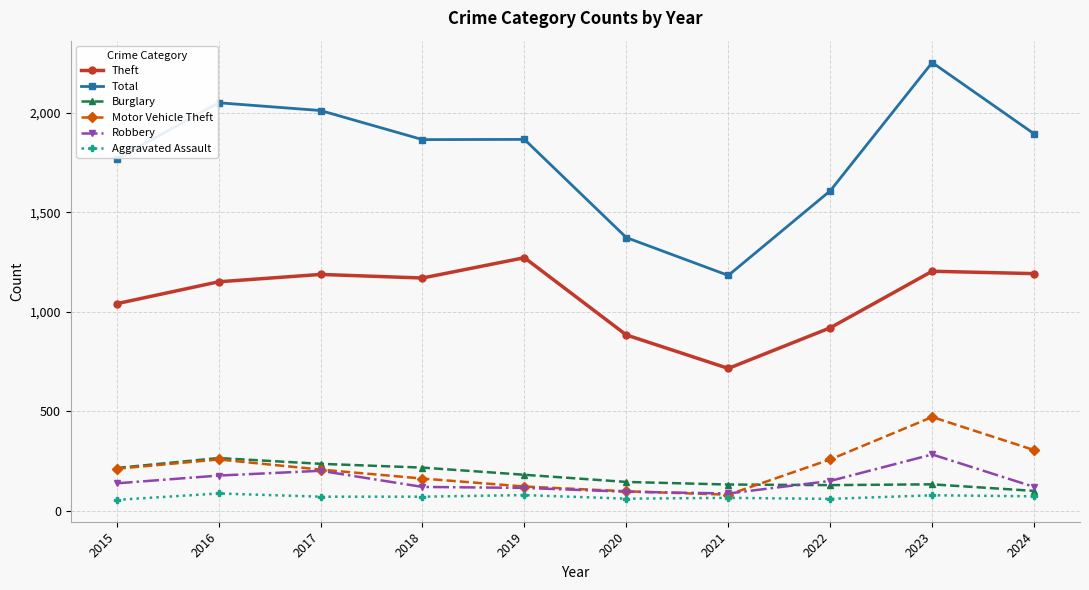

At which category does Total reach its first local peak?

2016